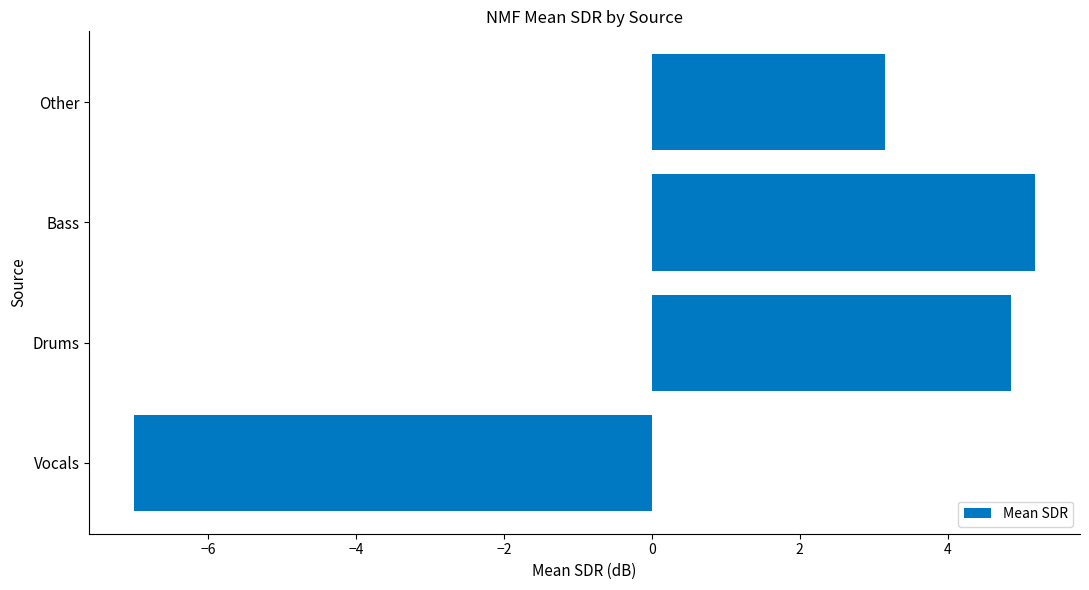

What is the minimum value shown in the chart?

-7.0